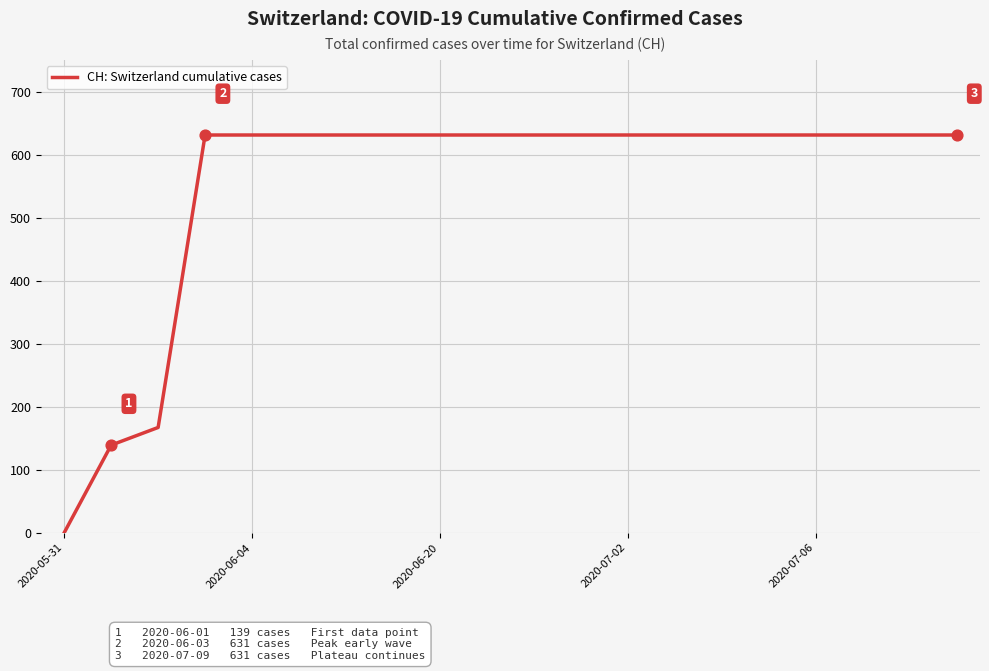

What is the difference between the maximum and minimum values?

631